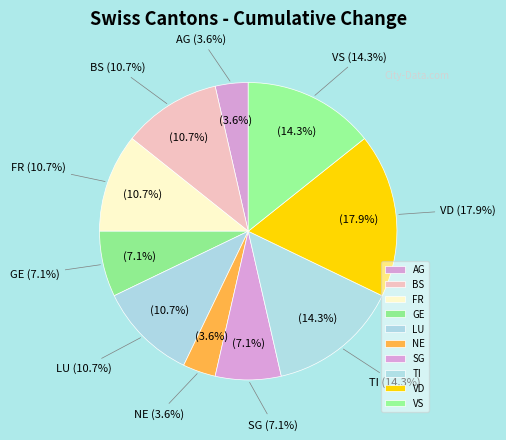

Is it true that GE is 7% of the pie?

True